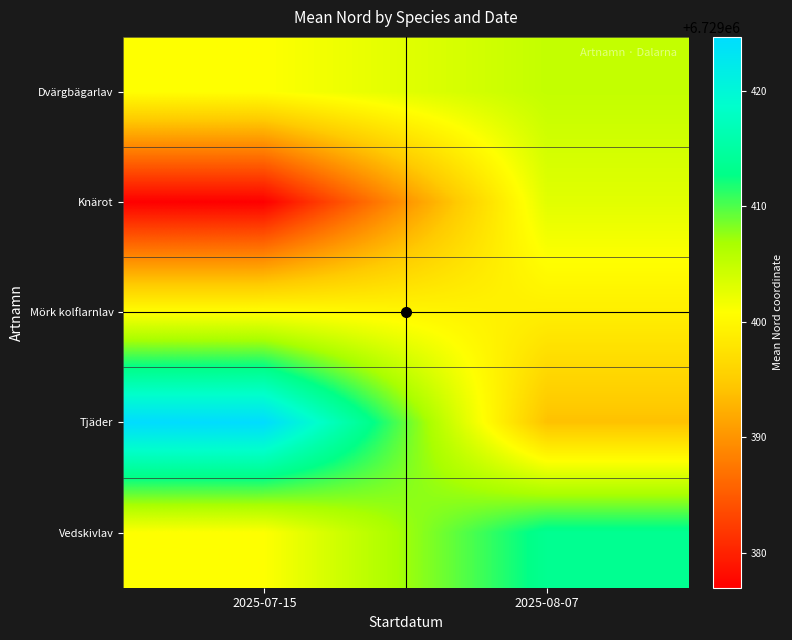

How many data points does each series have?

2